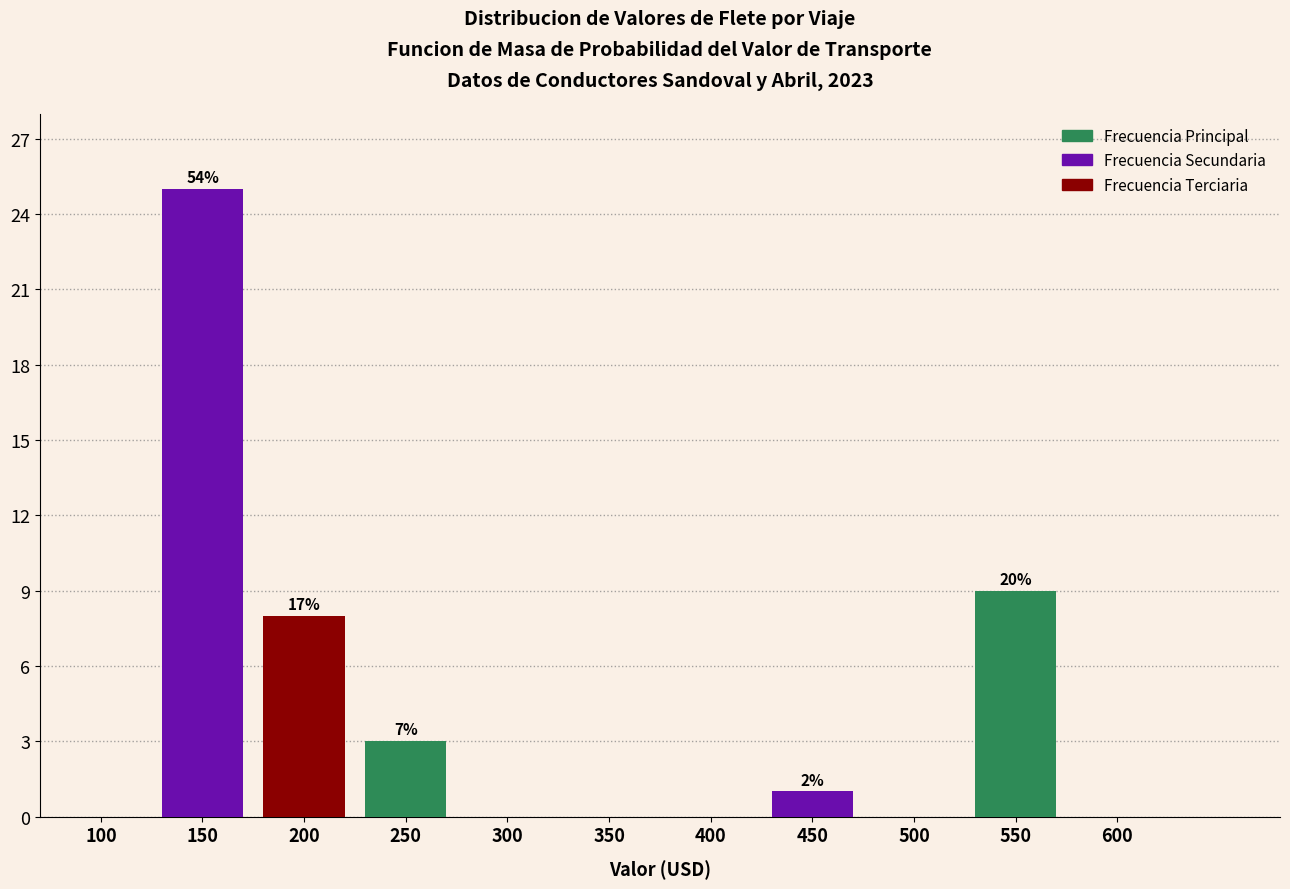

Reading left to right, list all the values displayed in this chart.

100=0	150=25	200=8	250=3	300=0	350=0	400=0	450=1	500=0	550=9	600=0